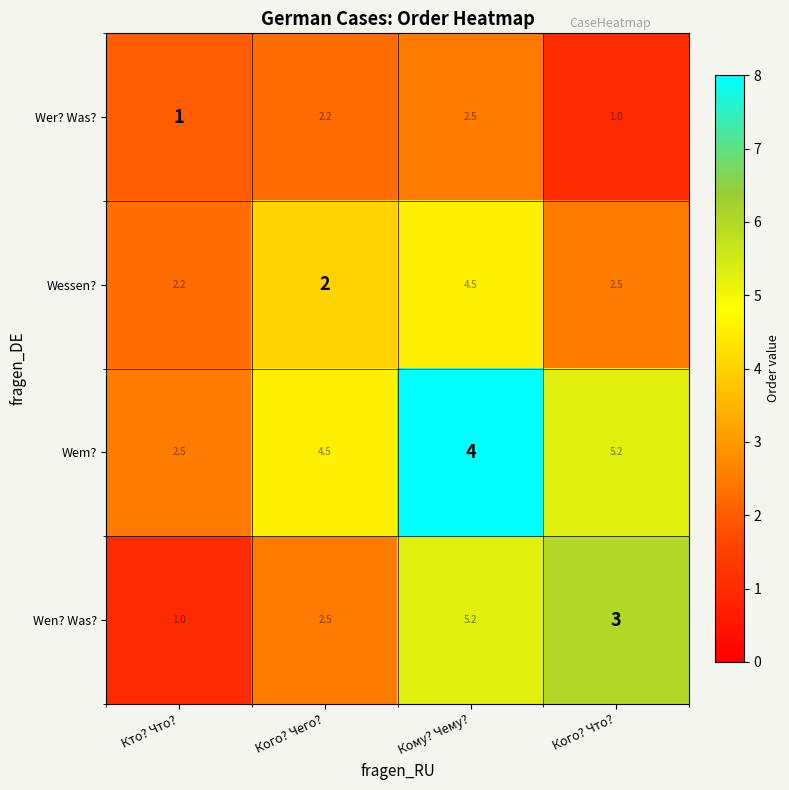

Read the Wessen? value at Кого? Чего?.

2.0